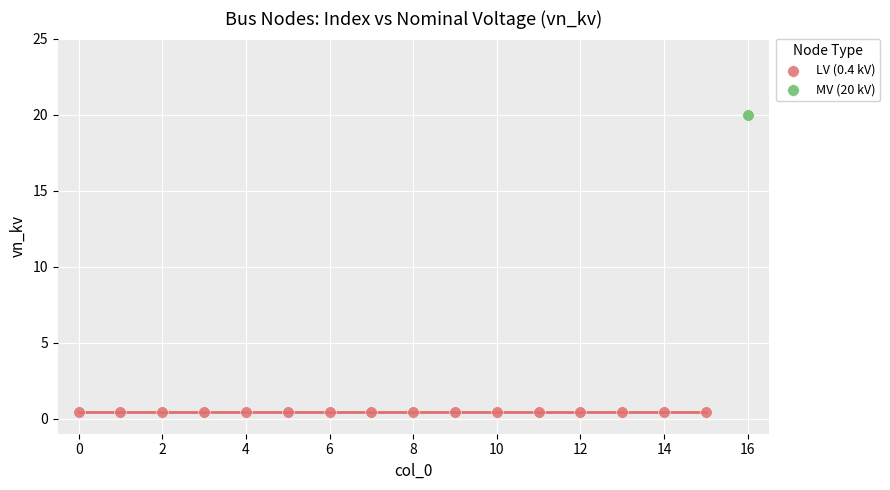

What are all the series names shown in the legend?

LV (0.4 kV), MV (20 kV)